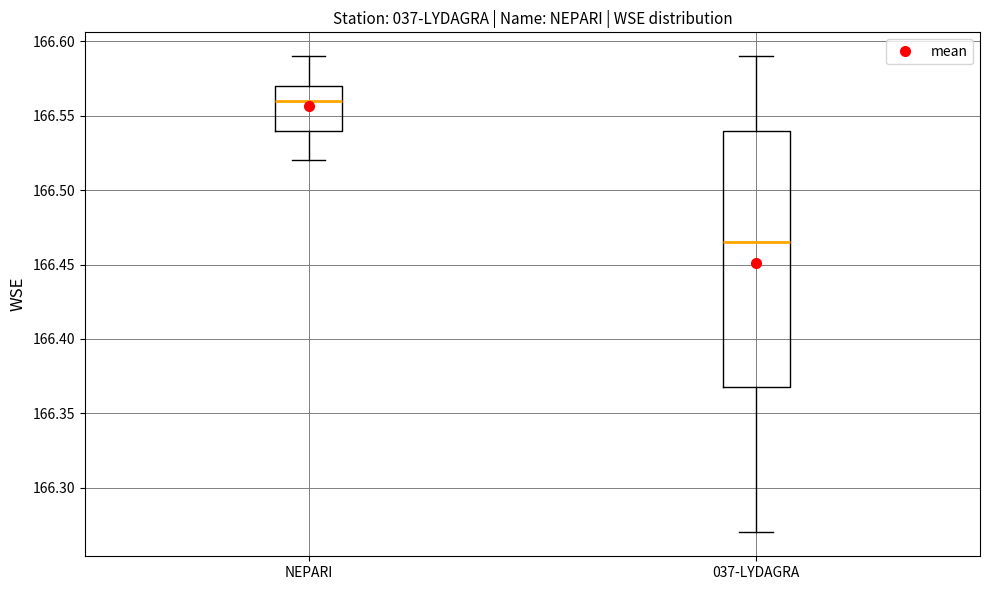

Which box is the tallest, from its lower edge to its upper edge?

037-LYDAGRA